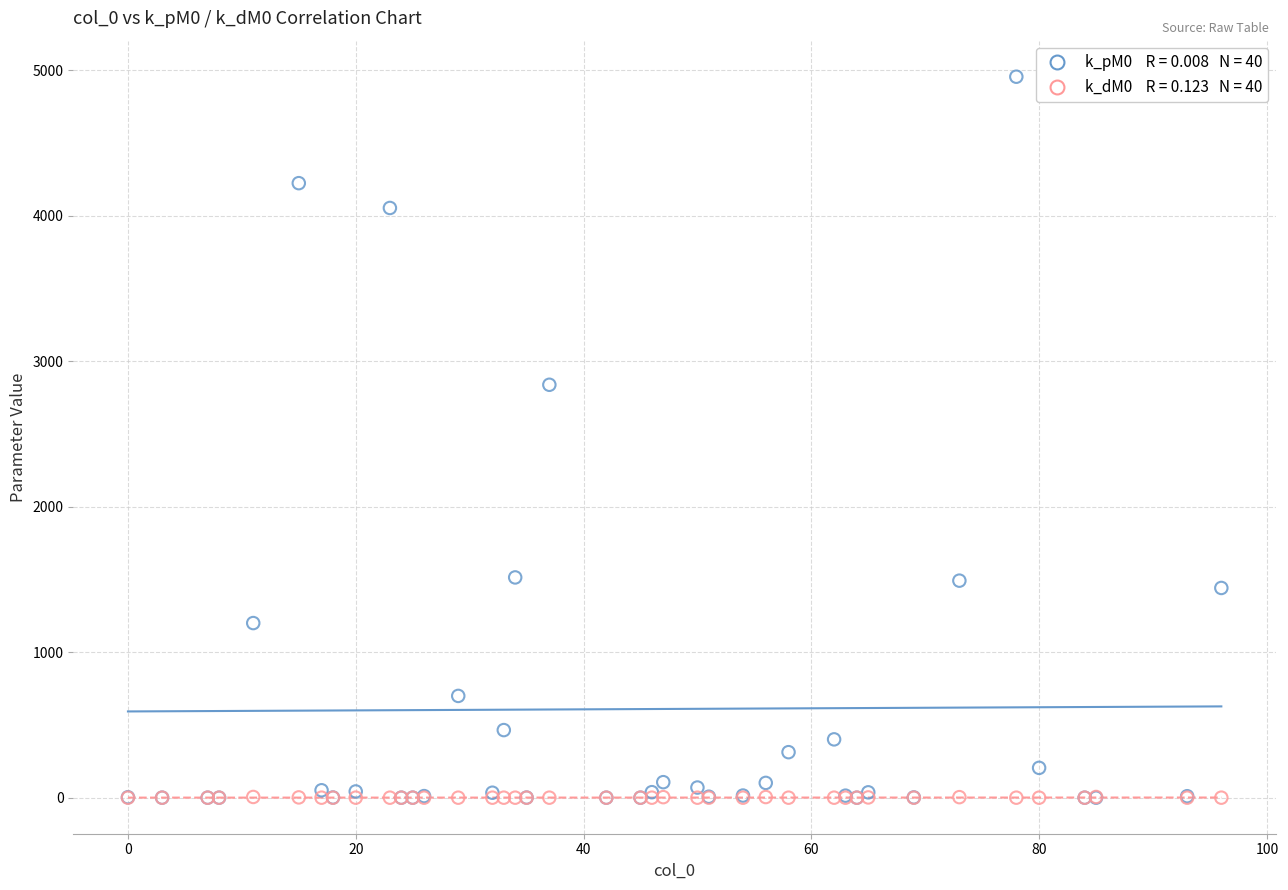

Across all series, what Y value is closest to 2477?

2838.3